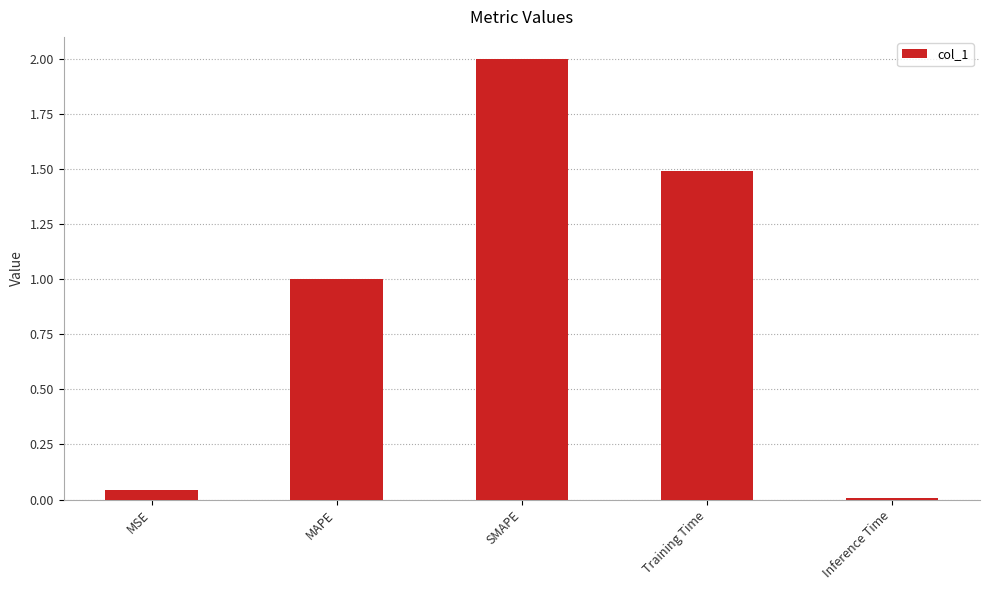

What position from the right is MAPE?

4